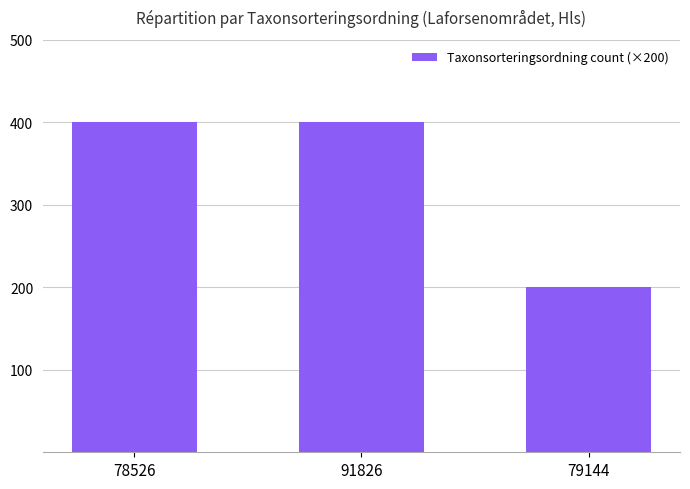

What is the smallest value displayed?

200